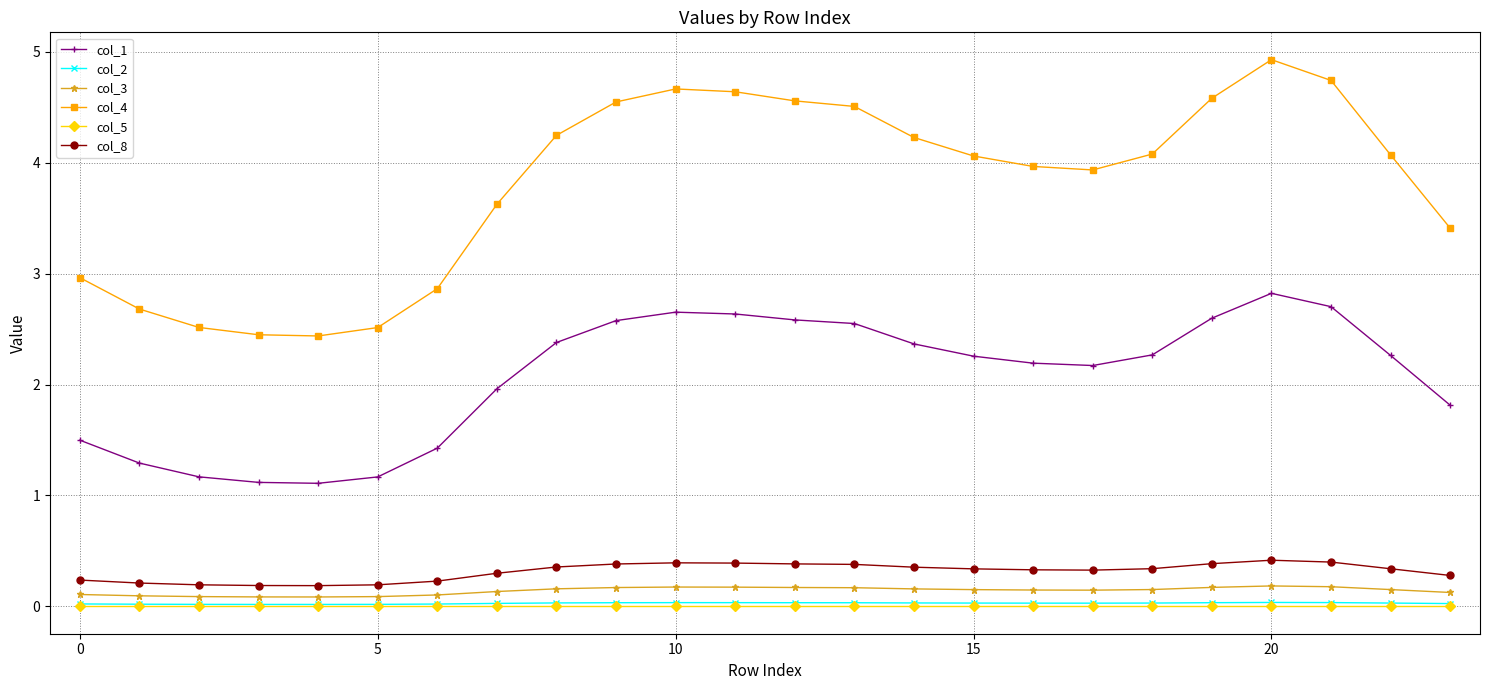

What is the value of the col_3 point at the 20th from the left?

0.2